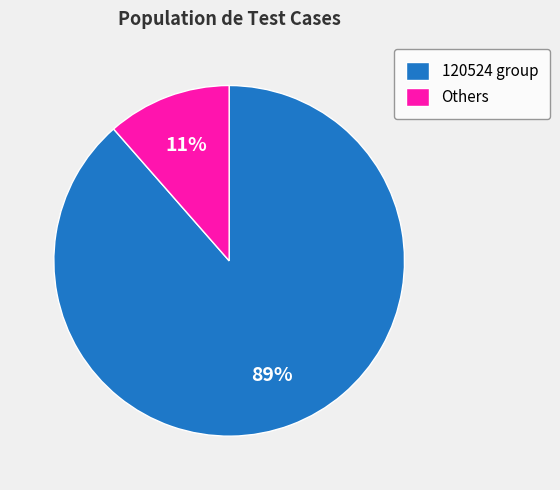

Is it true that 120524 group is 89% of the pie?

True